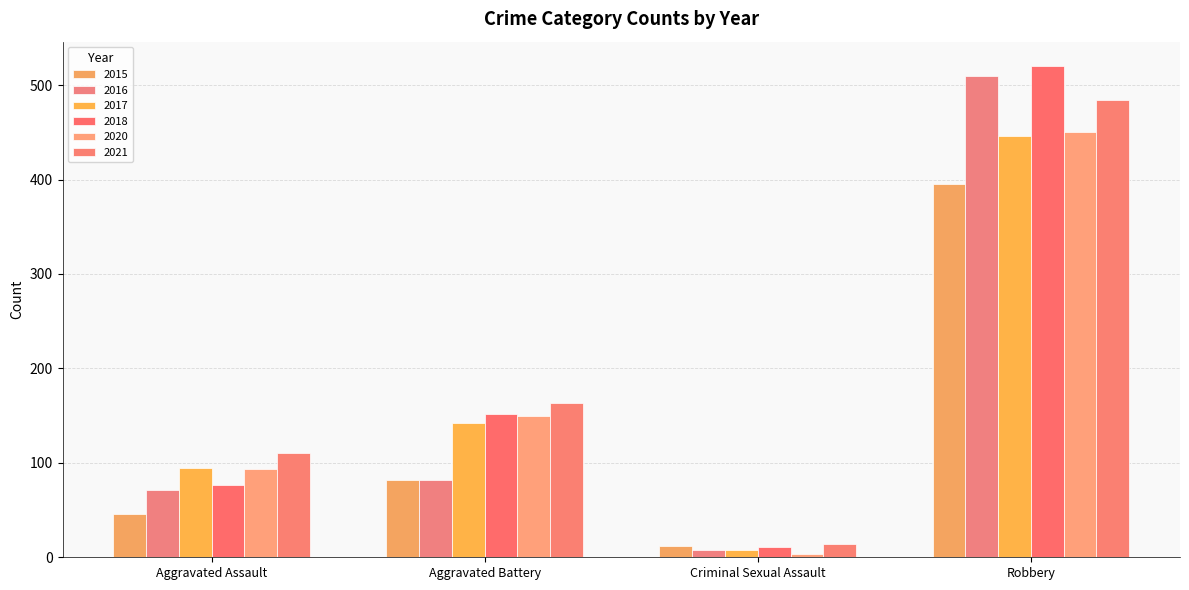

The 2016 series shows 113 at Aggravated Assault. True or false?

False